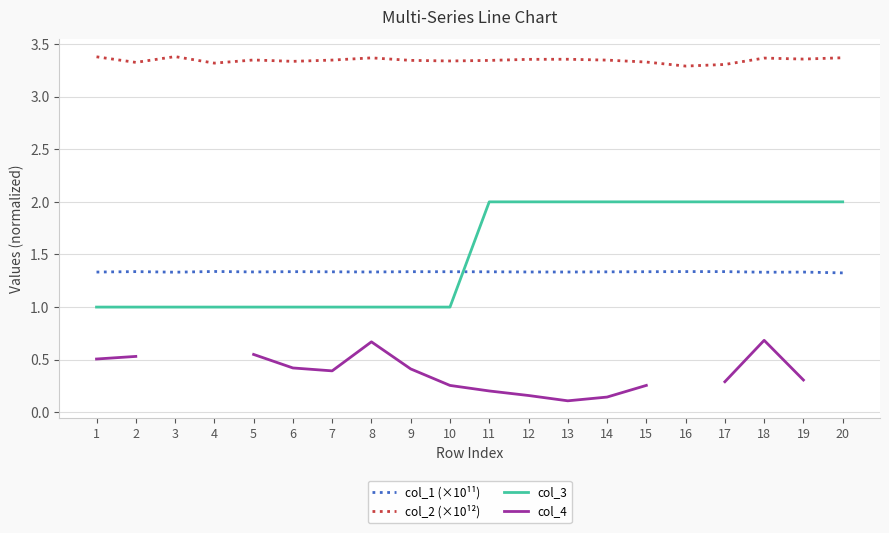

The col_1 (×10¹¹) series shows 1.3 at 5. True or false?

True